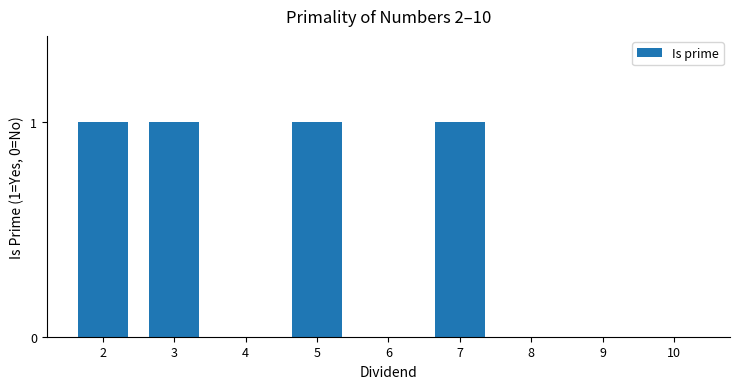

Between 4 and 2, which is larger?

2